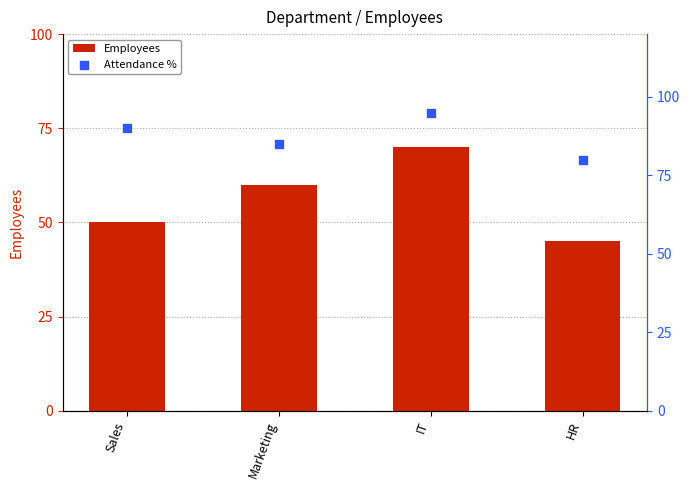

Is the value of Employees at Marketing greater than the value of Attendance % at Marketing?

No